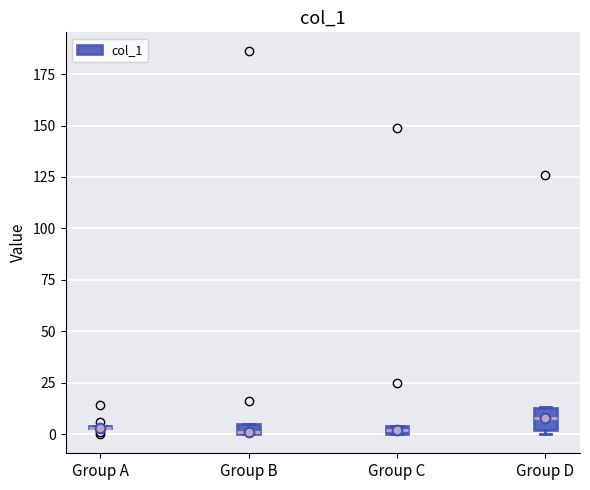

Comparing the boxes themselves (not the whiskers), which one is the tallest?

Group D